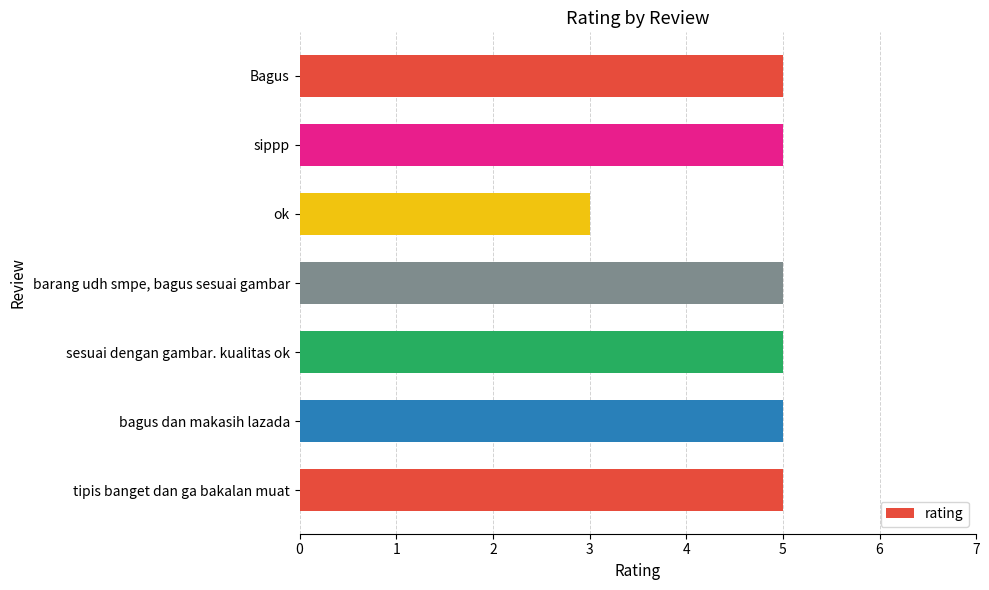

What is the ratio of the value at ok to the value at sesuai dengan gambar. kualitas ok?

0.6